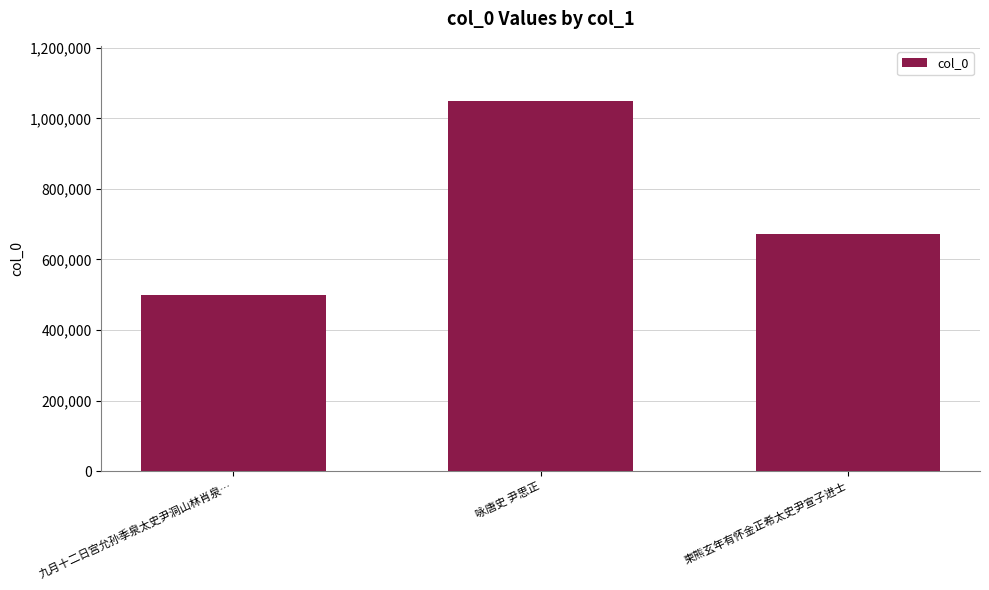

What is the smallest value displayed?

498859